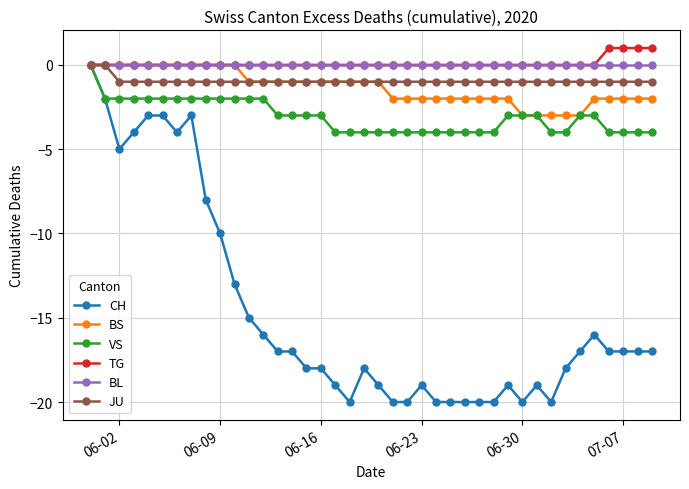

Which series has the largest range (max minus min)?

CH